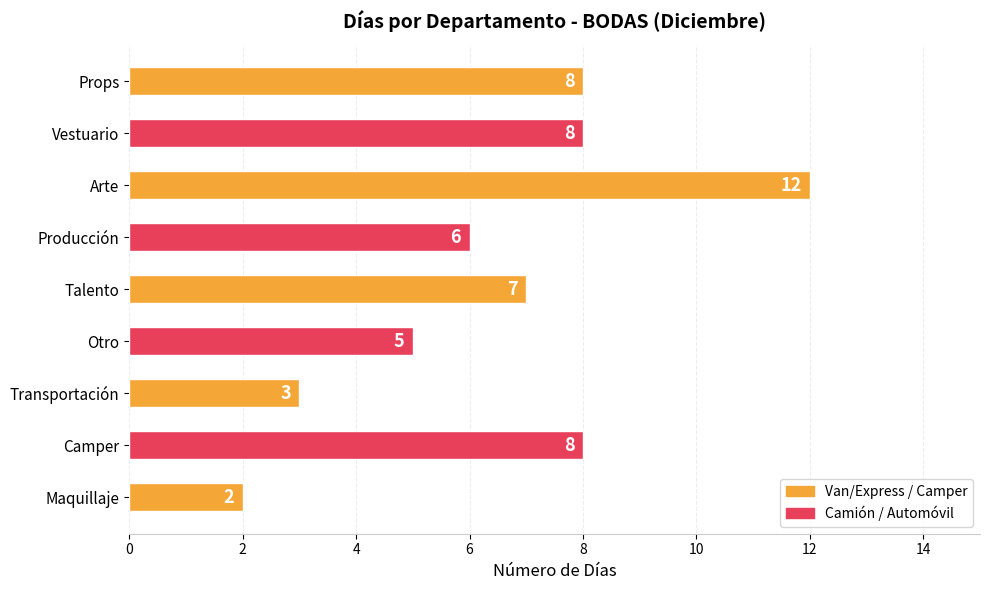

Reading bottom to top, extract all data points from this chart.

Maquillaje=2	Camper=8	Transportación=3	Otro=5	Talento=7	Producción=6	Arte=12	Vestuario=8	Props=8